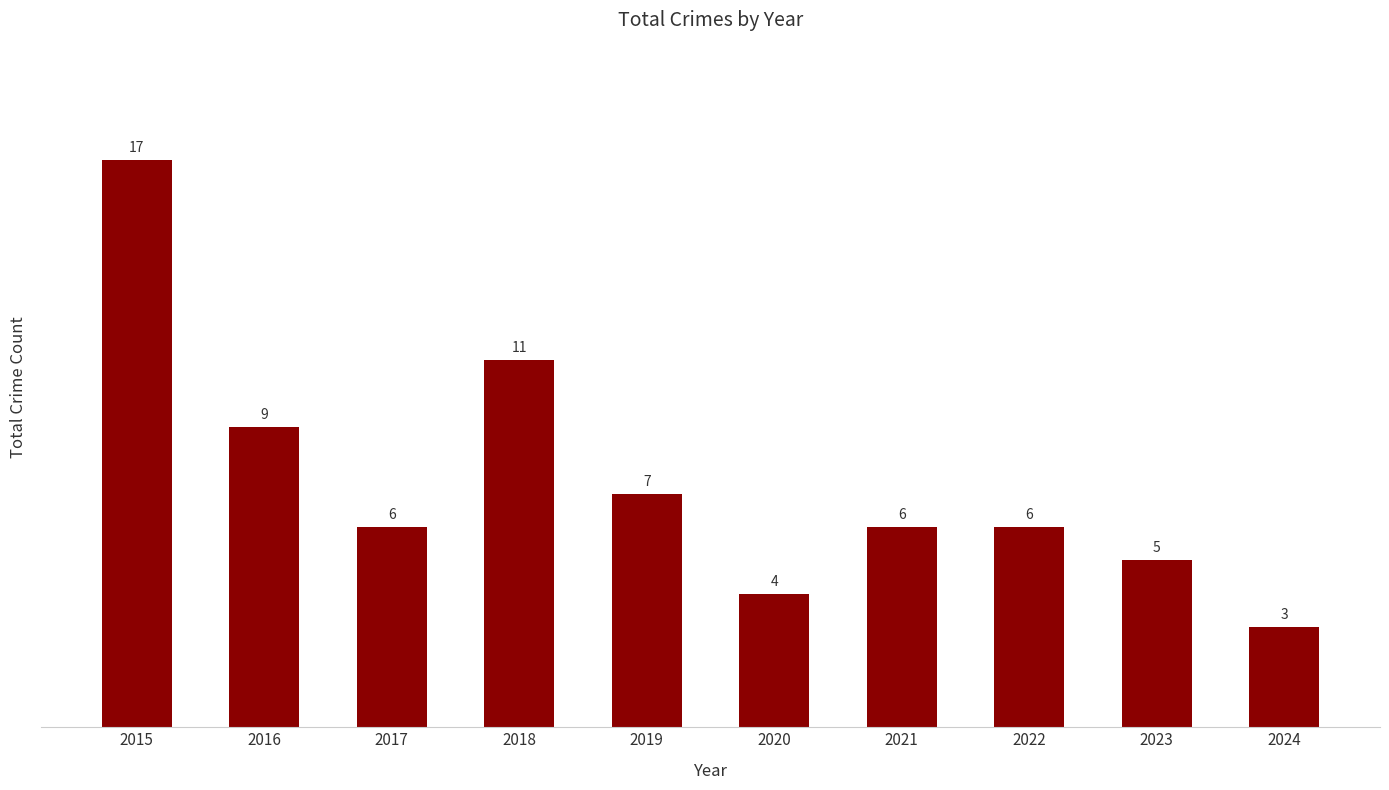

Reading left to right, list all the values displayed in this chart.

2015=17	2016=9	2017=6	2018=11	2019=7	2020=4	2021=6	2022=6	2023=5	2024=3